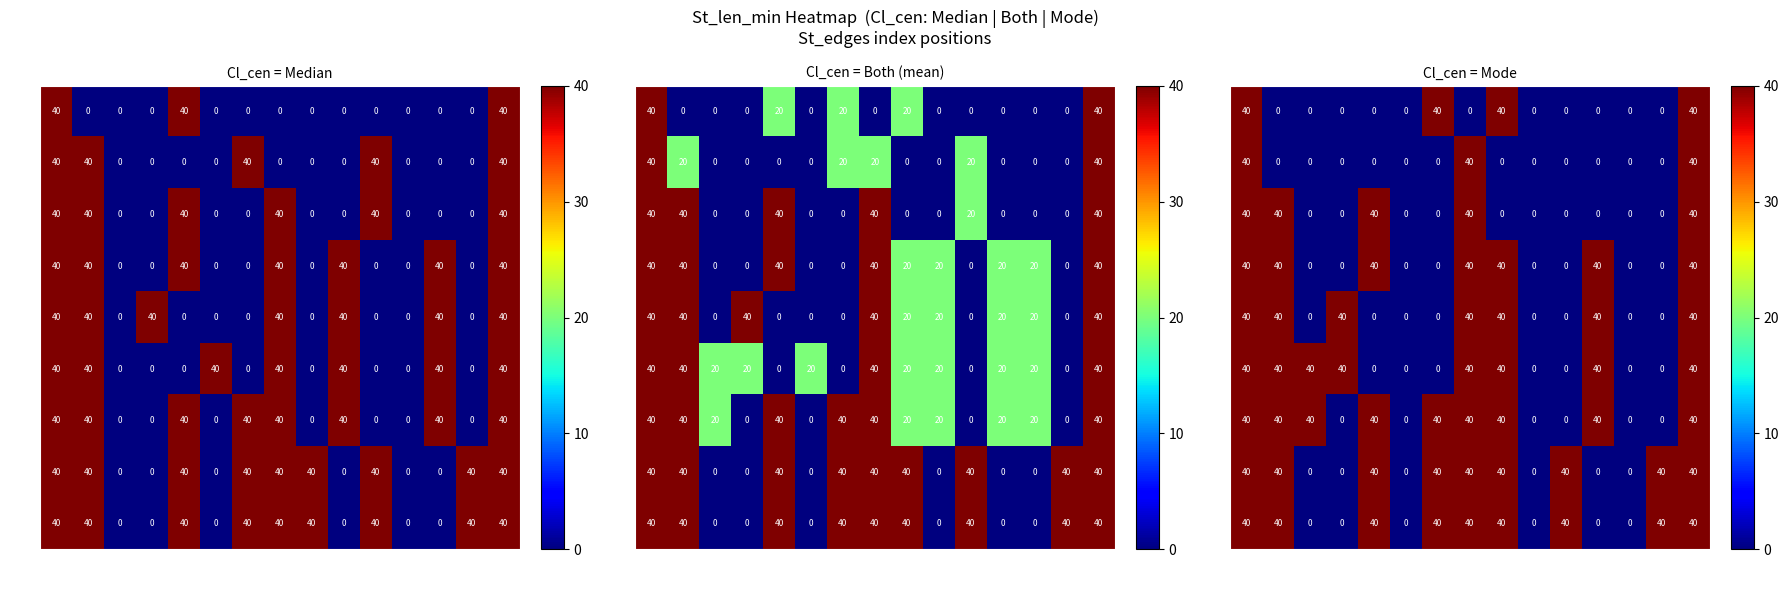

Count the number of data series in this chart.

9